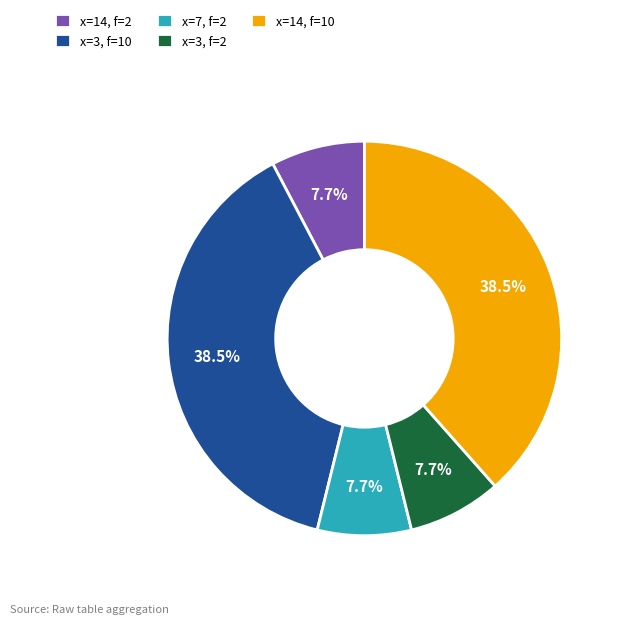

Is x=7, f=2 the majority of the pie?

No